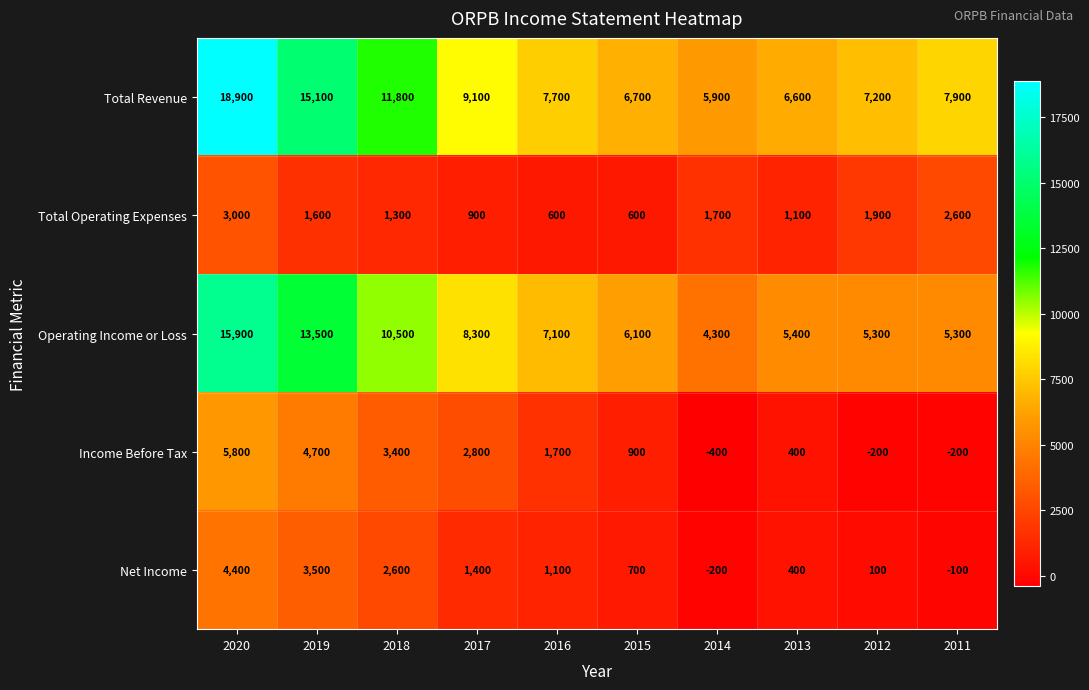

Between 2019 and 2013, which series saw the biggest shift?

Total Revenue